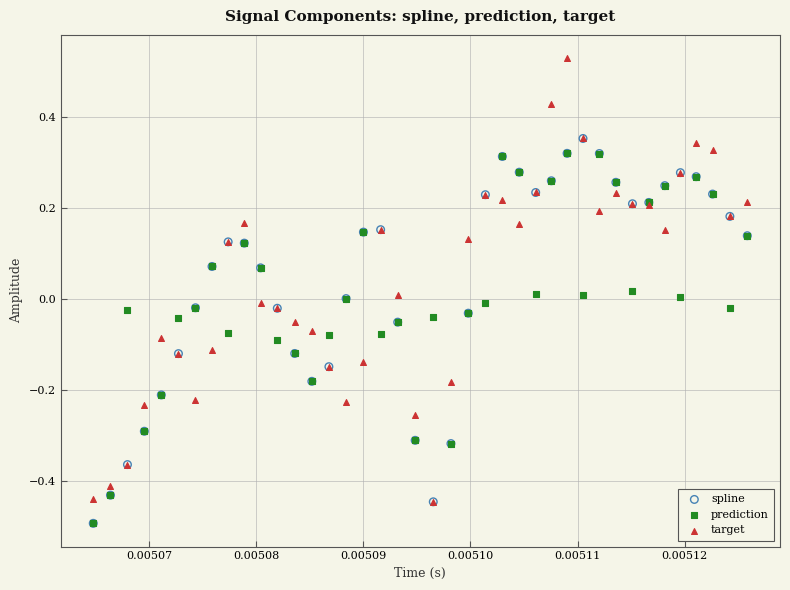

Which series contains the highest Y value?

target